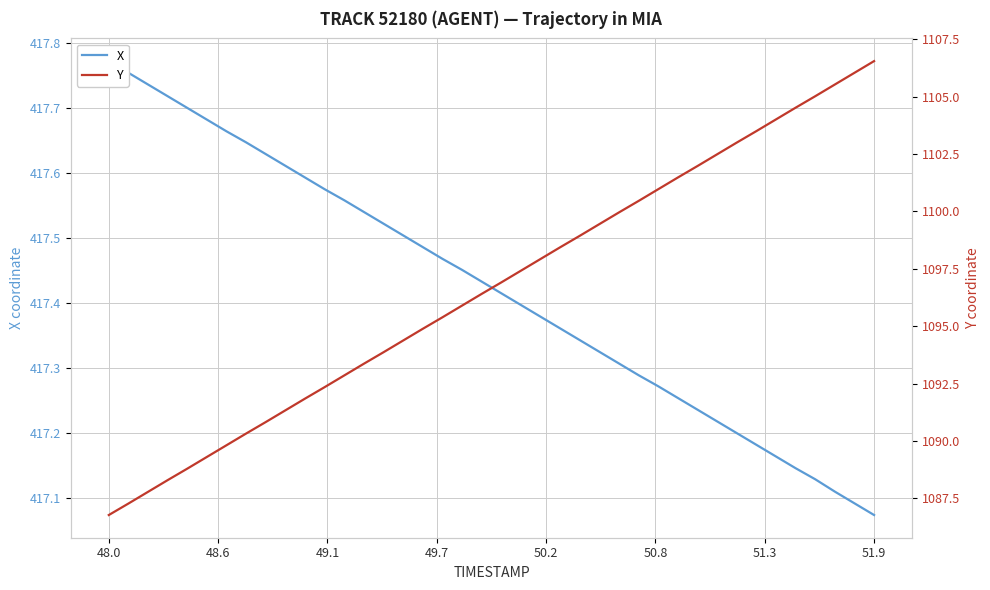

True or false: X and Y intersect in this chart.

False